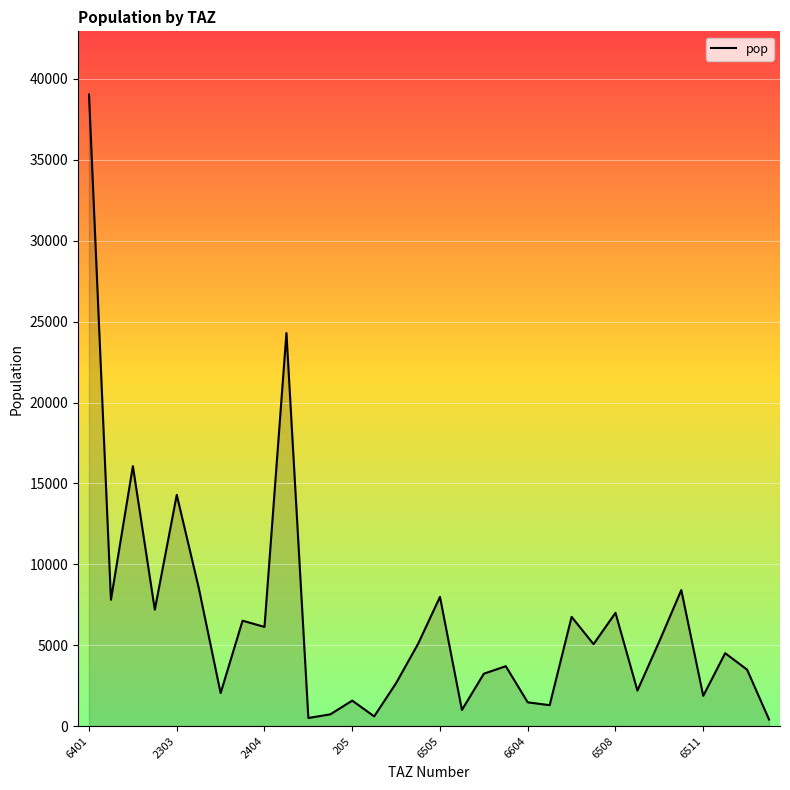

What is the greatest value displayed?

39041.8